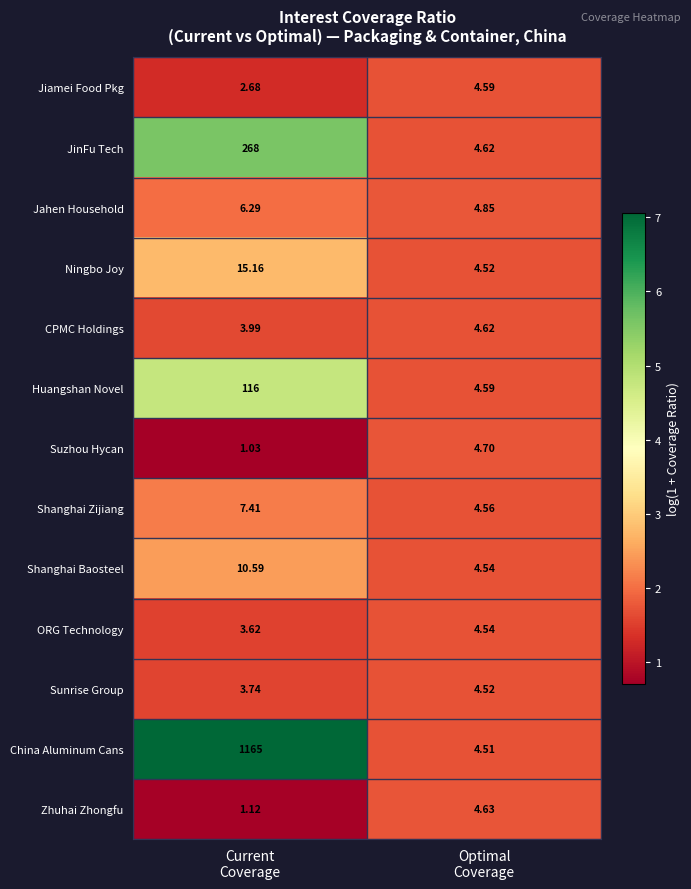

Which category has the highest value across all series?

Current
Coverage